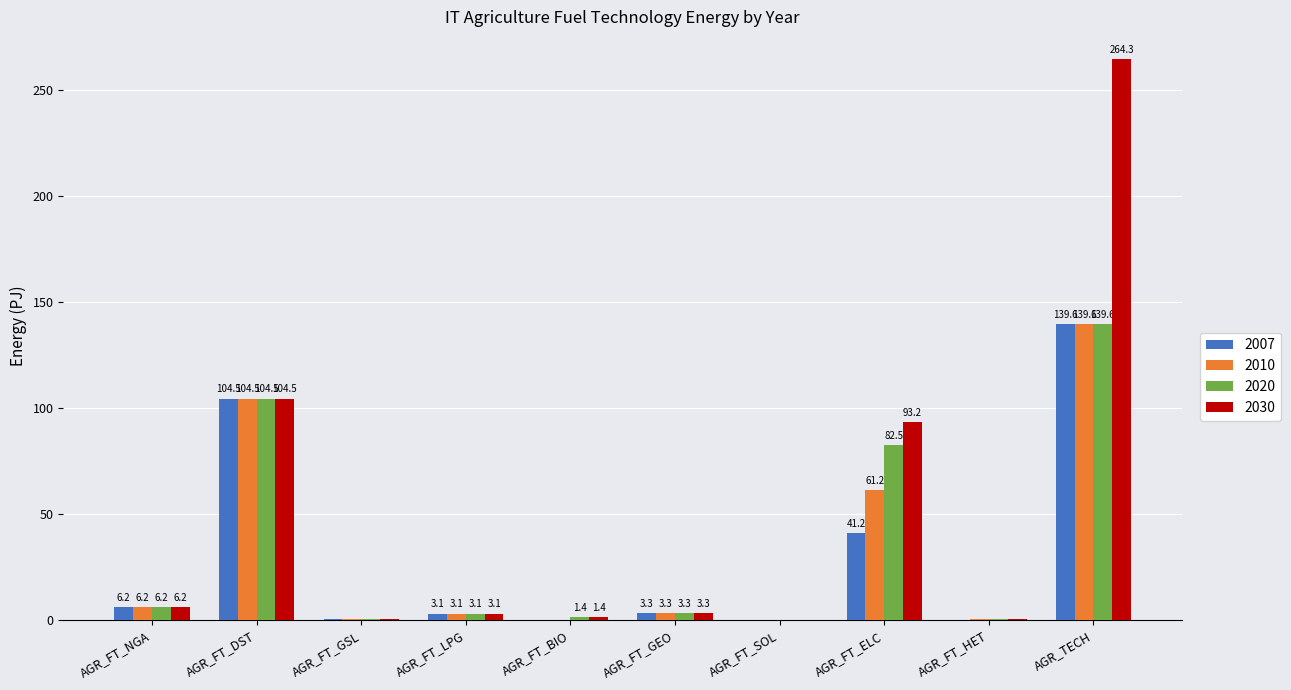

What is the average value of the 2030 series?

47.7